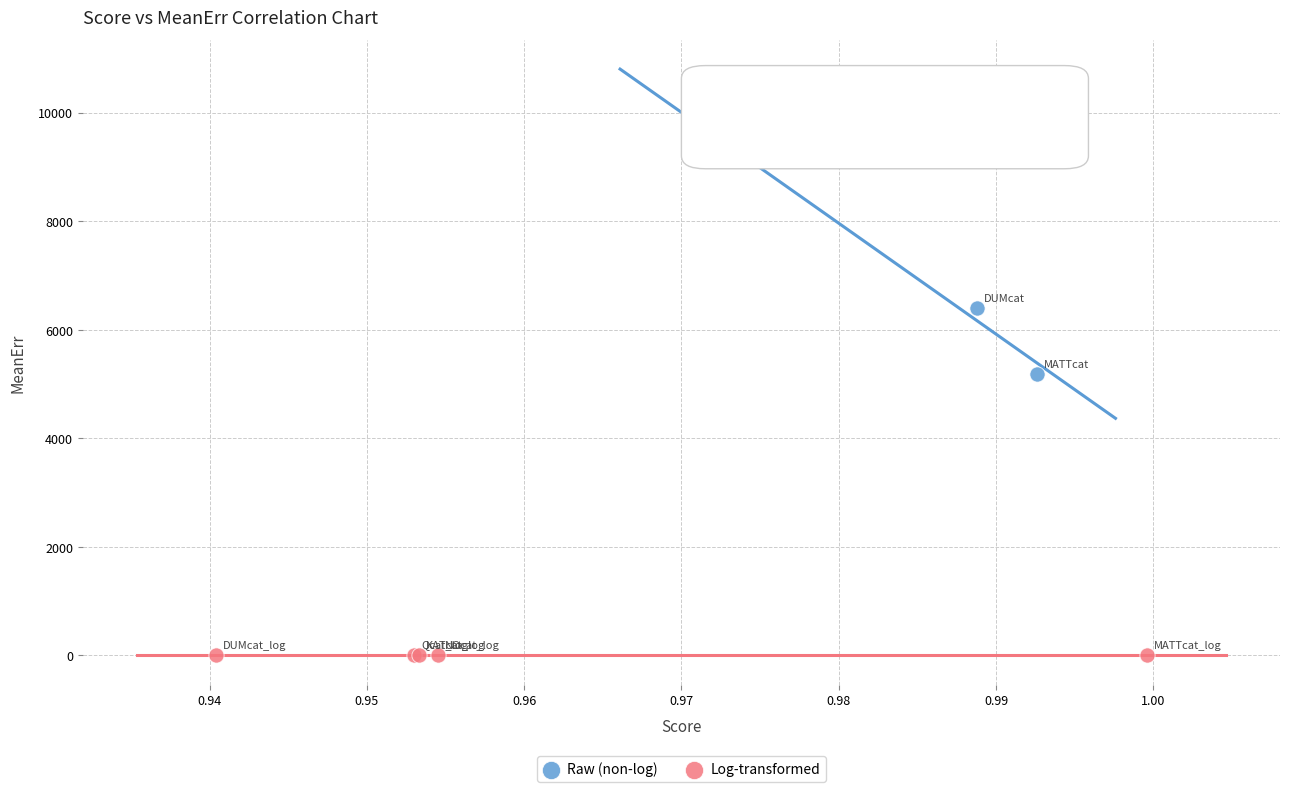

Which series reaches the maximum Y coordinate?

Raw (non-log)